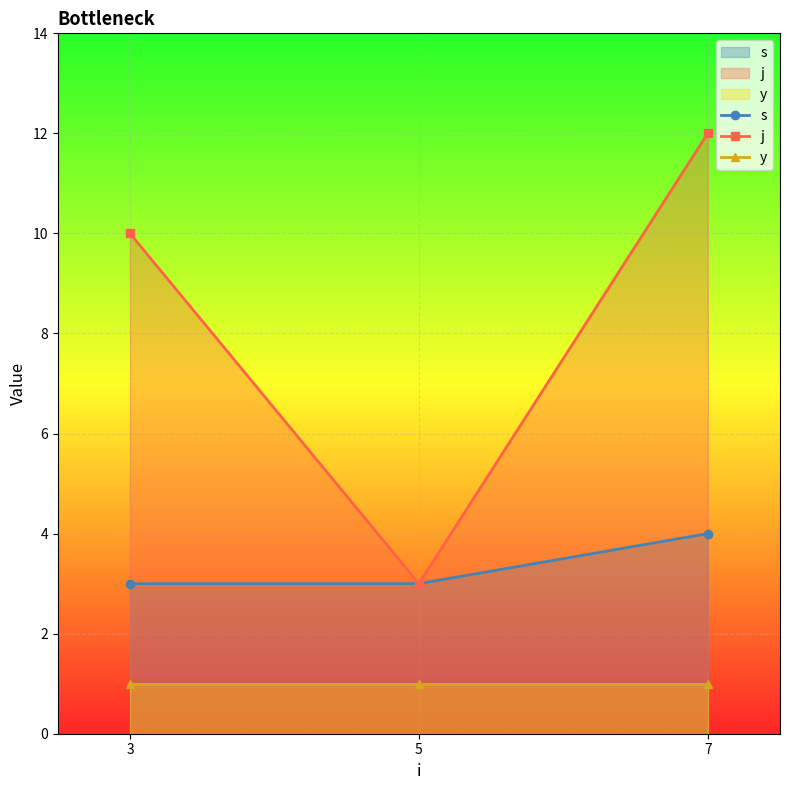

What is the approximate value of j at 5?

3